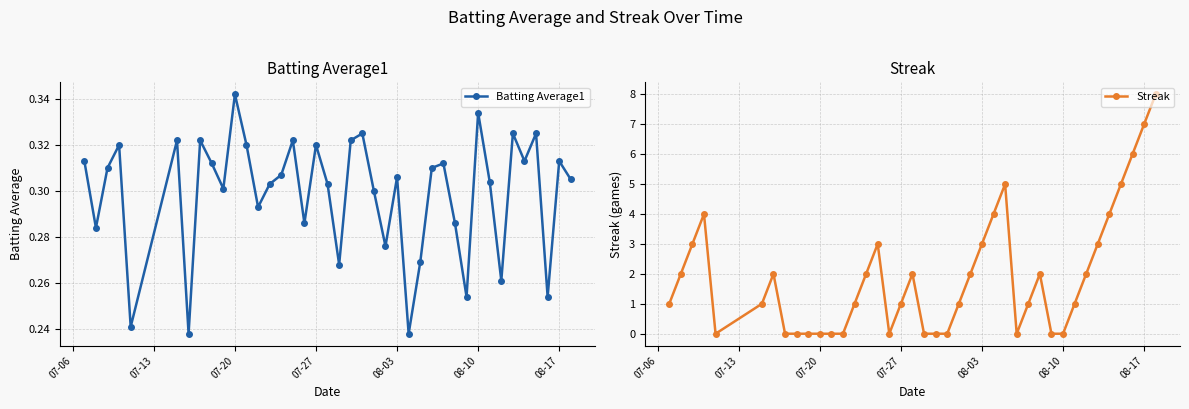

In Batting Average1, how many points are lower than both neighbors (excluding endpoints)?

13